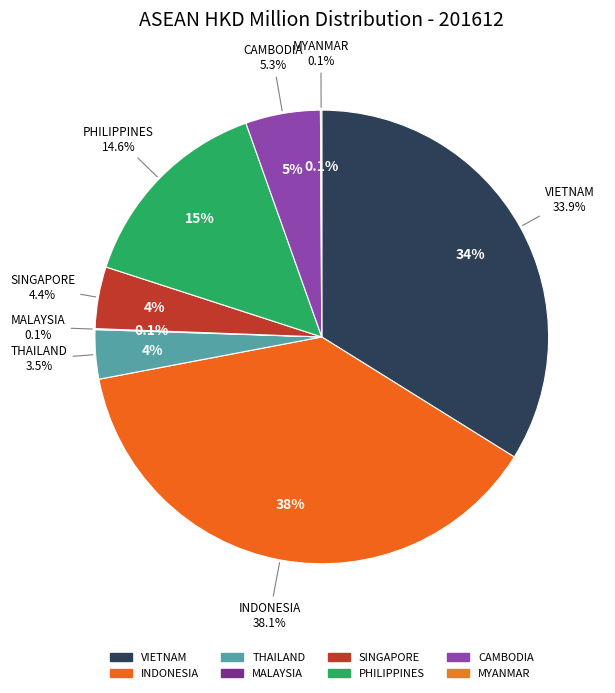

Which slice is the smallest?

MALAYSIA